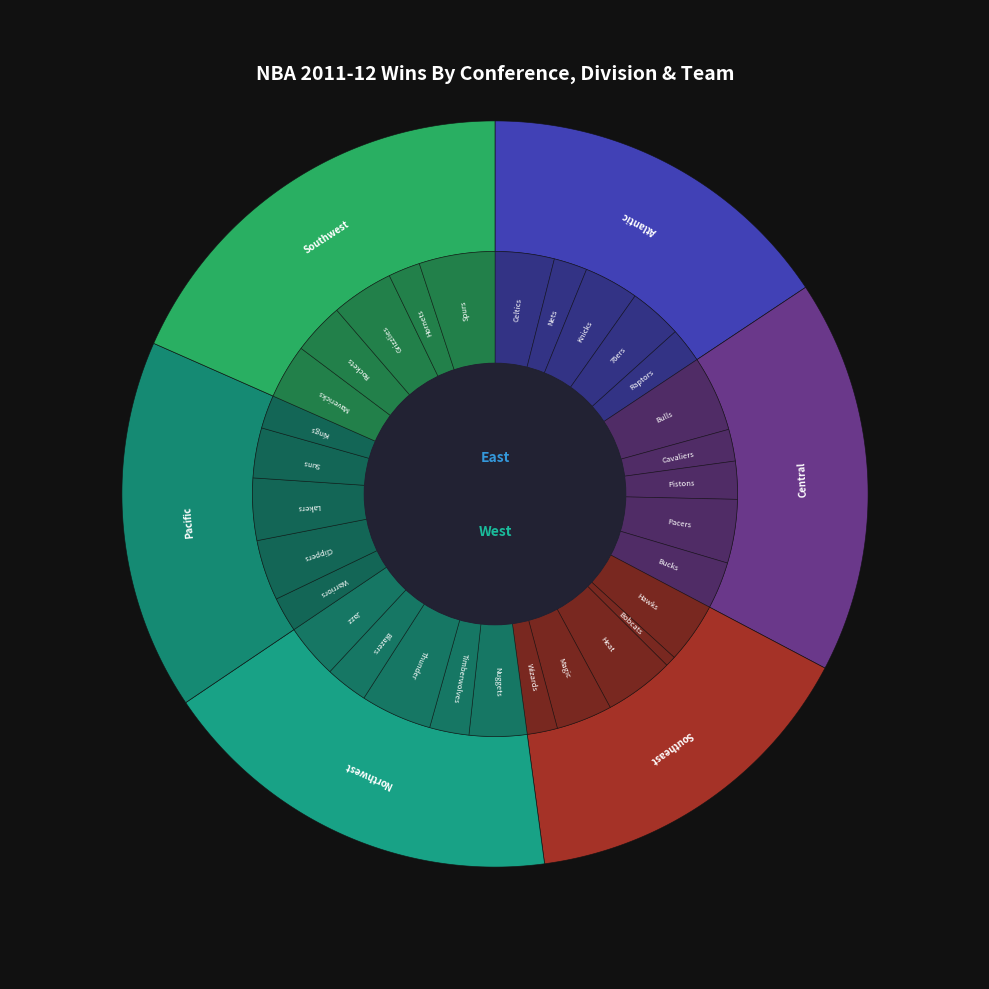

To the nearest percent, what is the combined percentage of Houston Rockets and Chicago Bulls?

8%